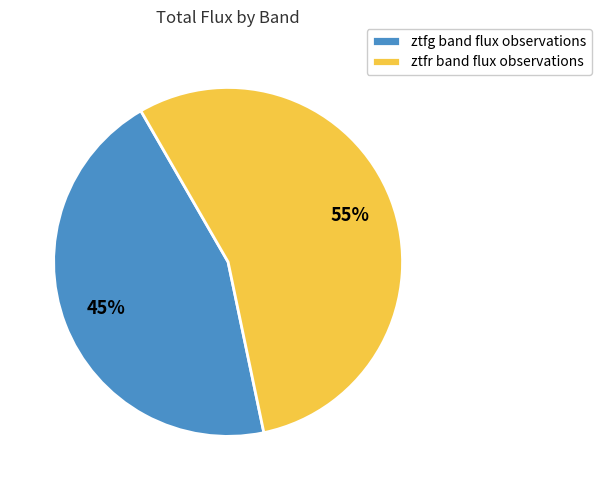

Is the sum of ztfr band flux observations and ztfg band flux observations greater than half?

Yes